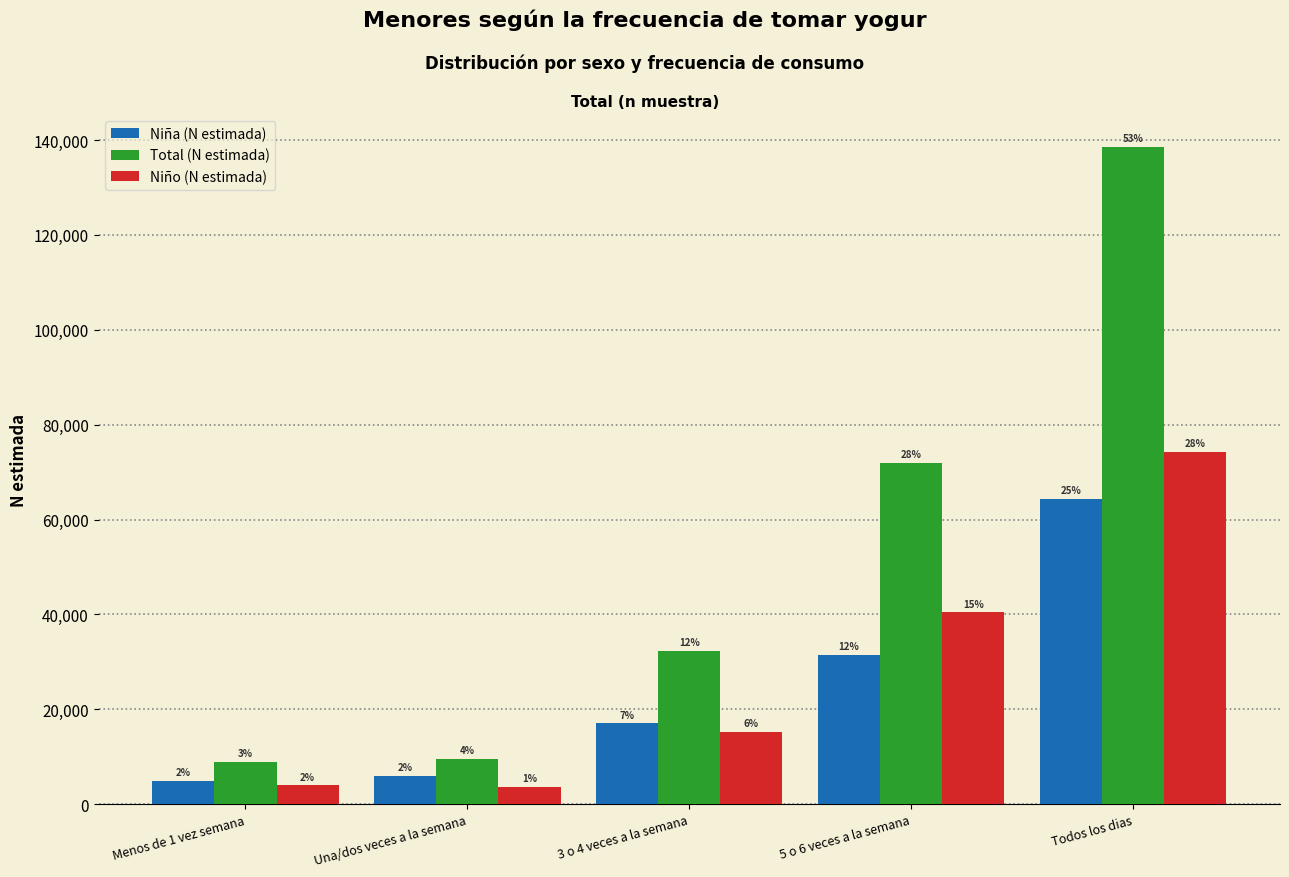

How many groups of bars are there?

5